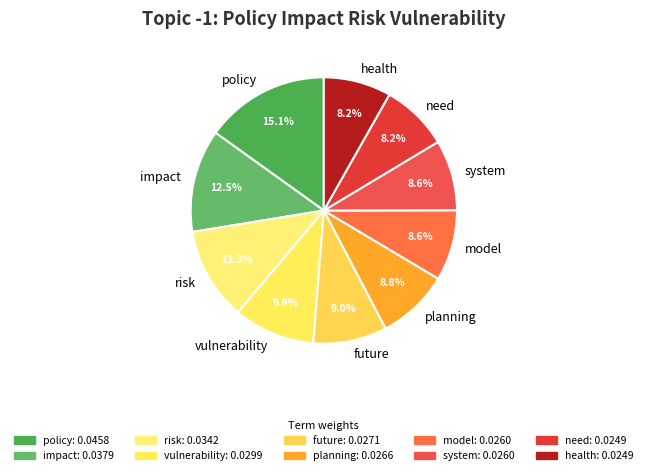

Is there any slice that represents more than half of the pie?

No